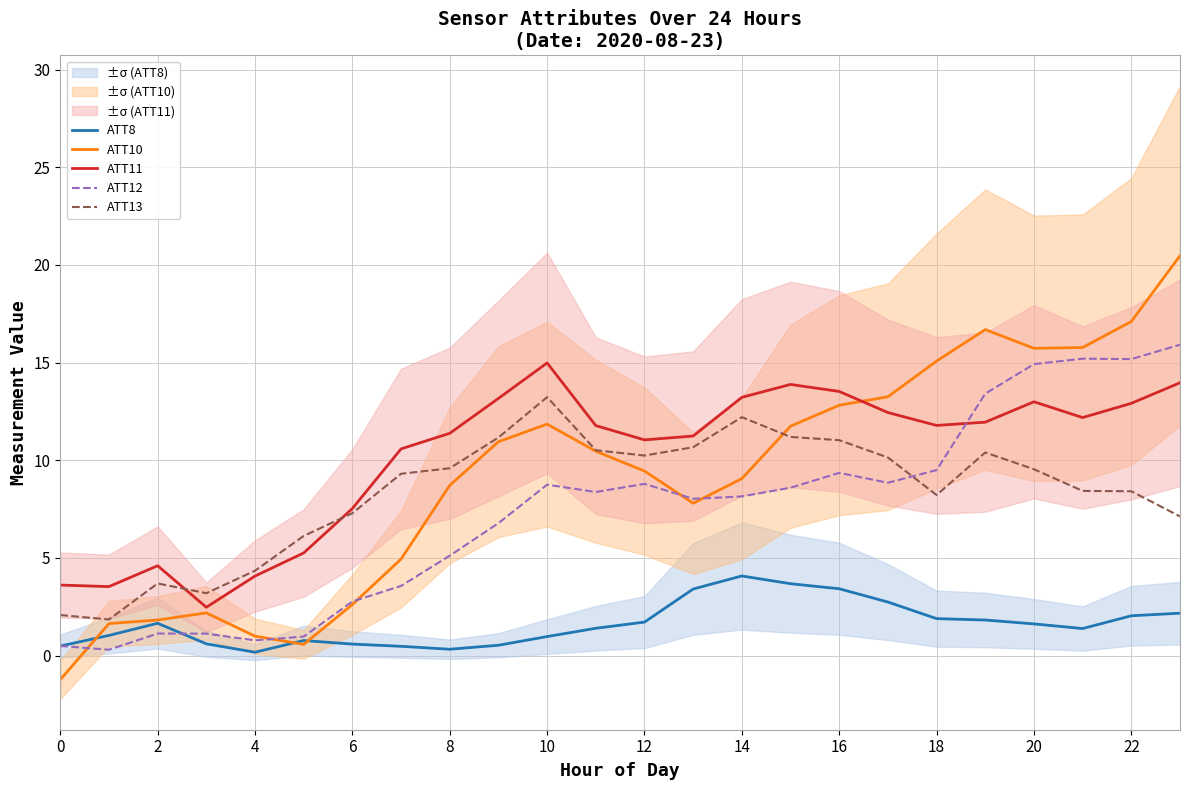

Read the ATT10 value at 17.

13.3